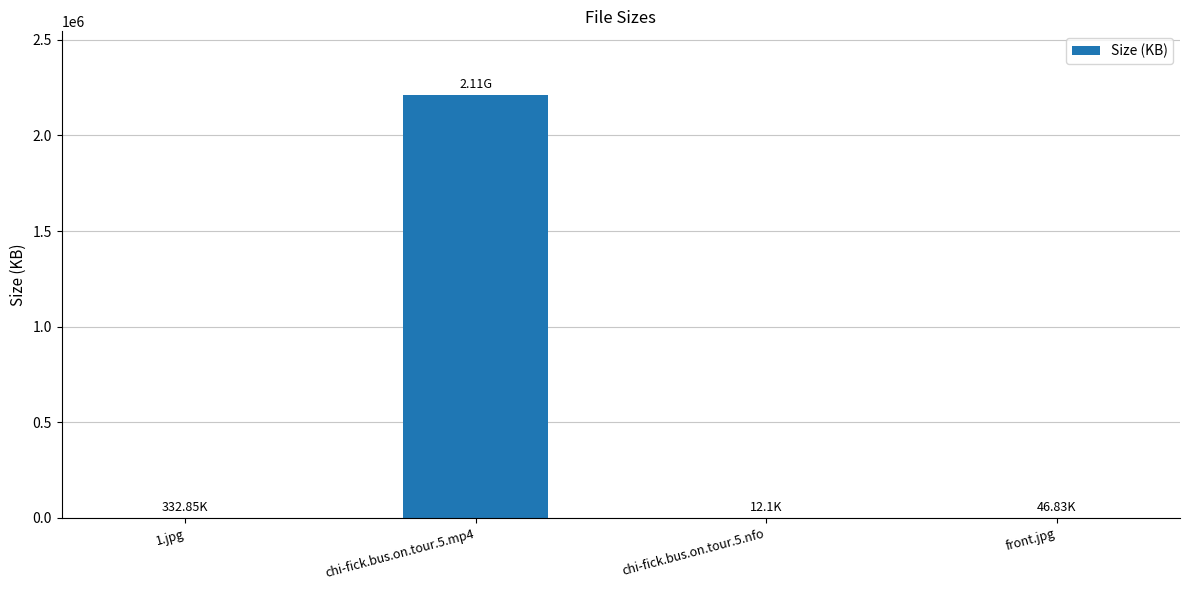

True or false: the data shows 46.8 at front.jpg.

True